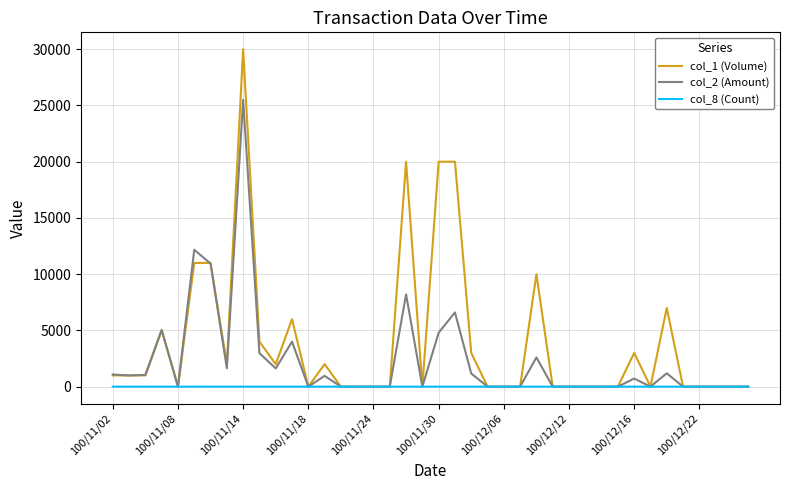

At how many categories does at least one series exceed 8892?

7